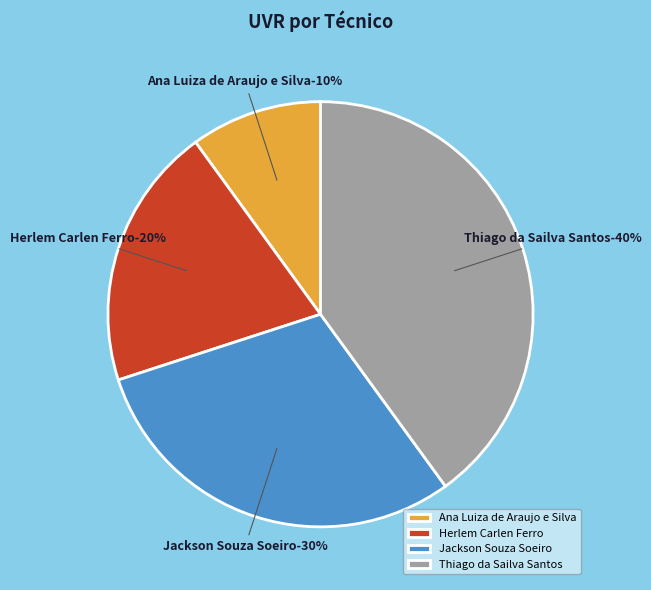

The Herlem Carlen Ferro slice represents 20% of the pie. True or false?

True